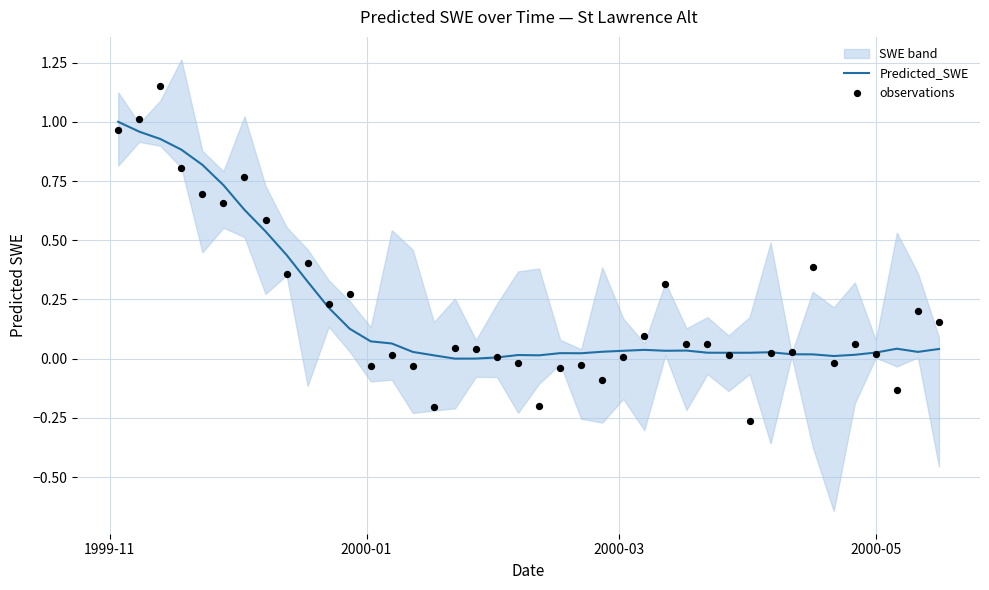

Which series contains the lowest Y value?

observations